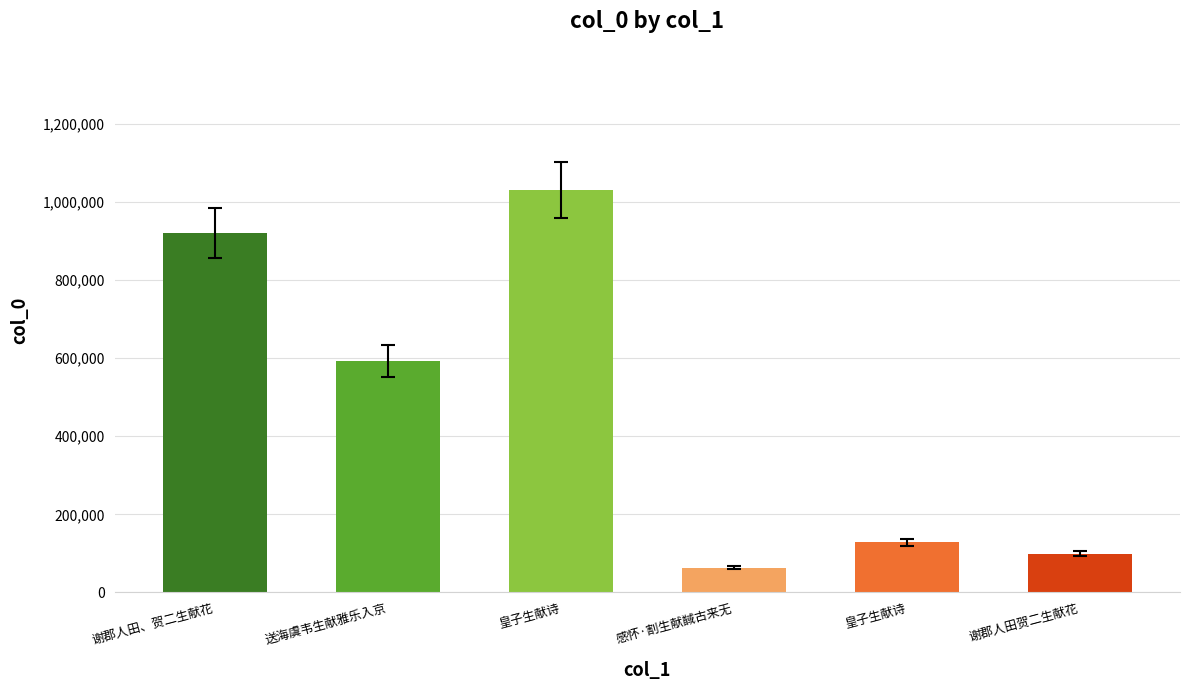

What is the sum of the values at 皇子生献诗 and 皇子生献诗?

1159613